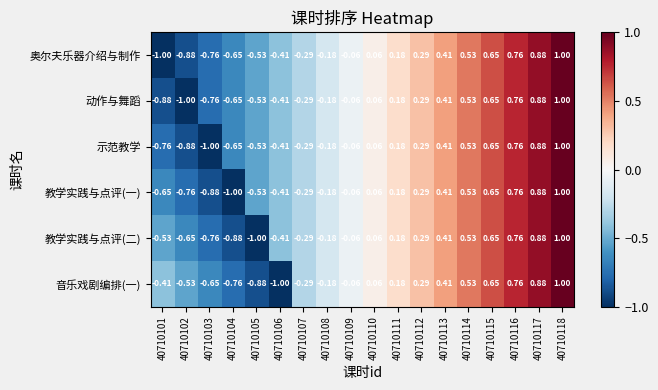

Between 40710103 and 40710110, which series saw the biggest shift?

示范教学